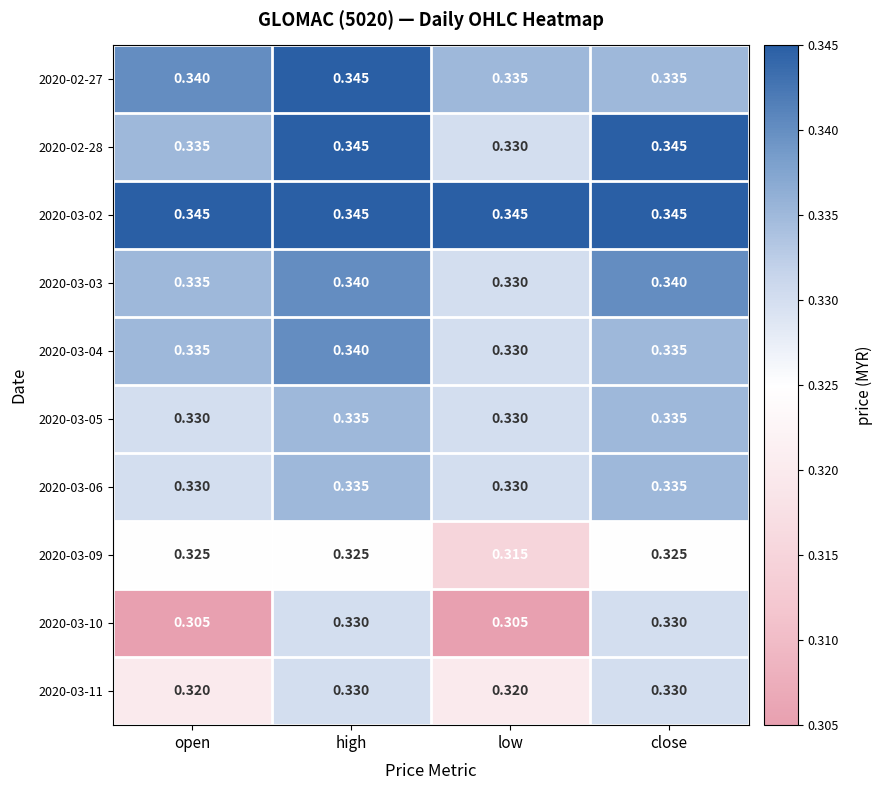

Is the value of 2020-02-28 at open greater than the value of 2020-03-09 at open?

Yes